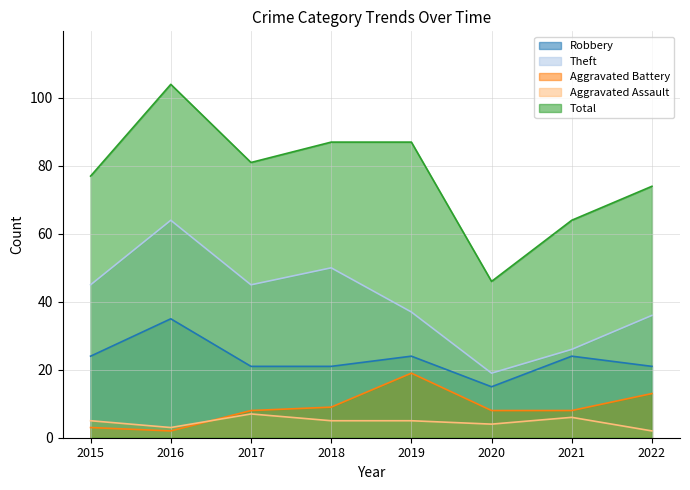

What is the difference between the second highest and minimum values in the Aggravated Battery series?

11